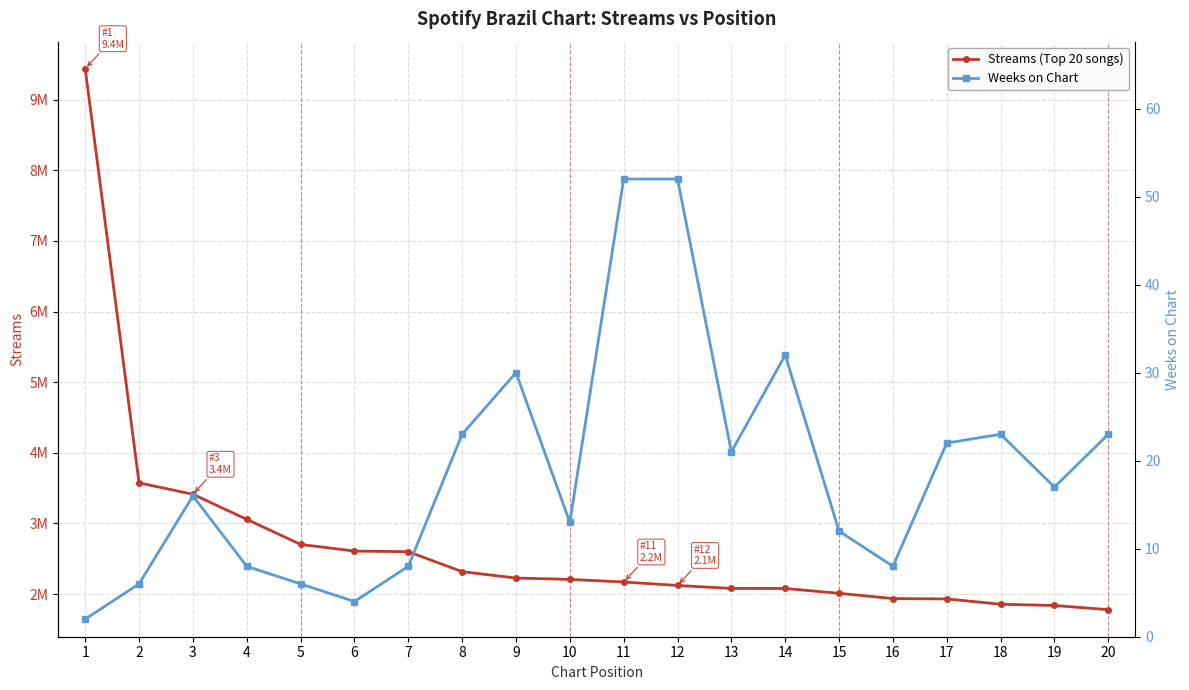

In Weeks on Chart, how many points are lower than both neighbors (excluding endpoints)?

5